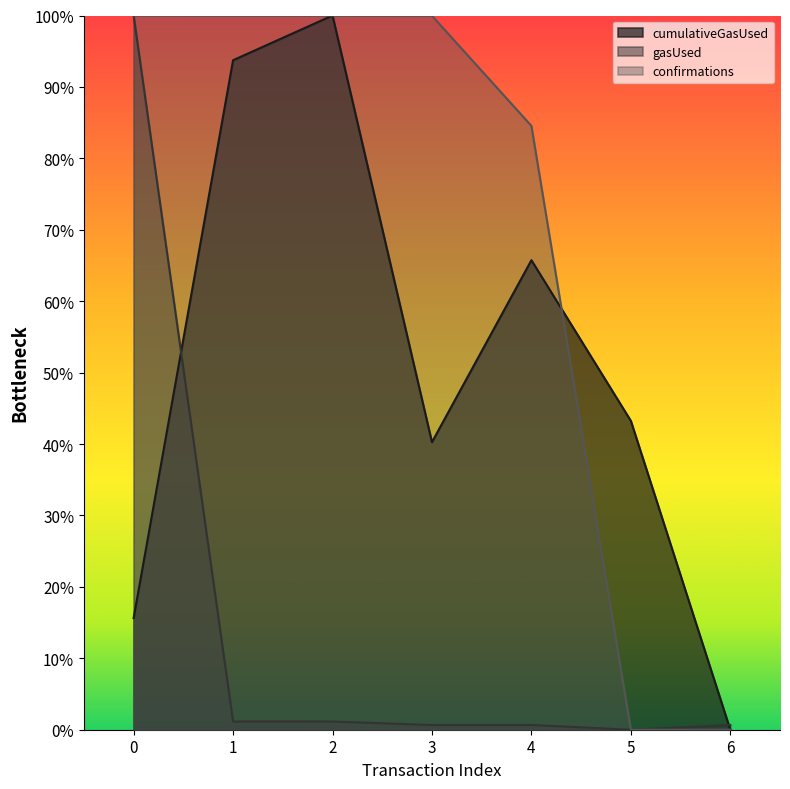

What is the value of the gasUsed point at the 1st from the left?

1.0